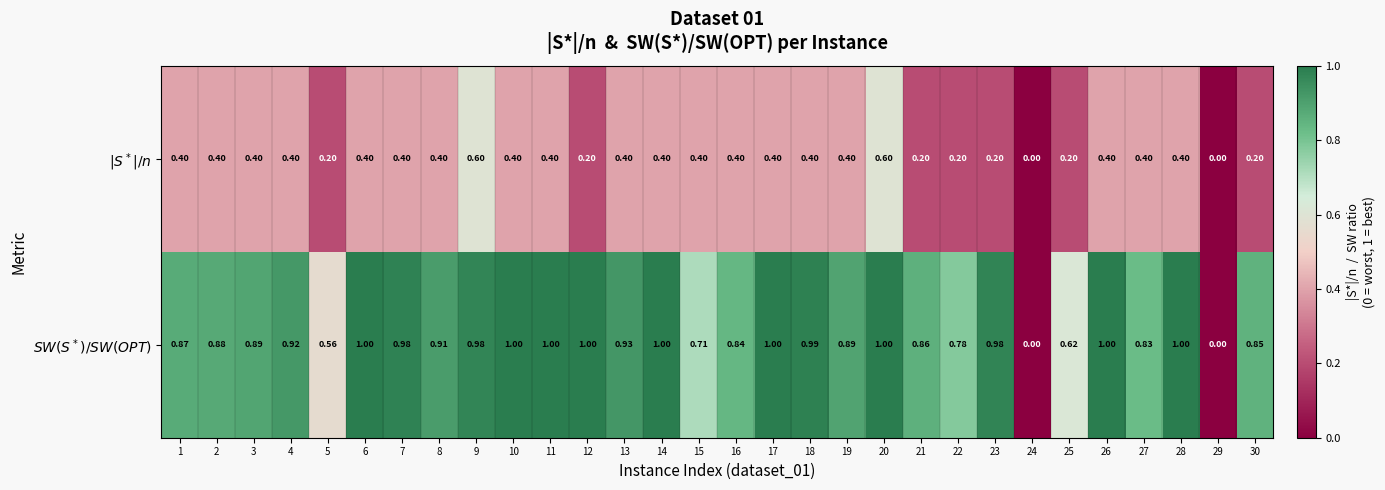

At which category is the sum across all series the highest?

20